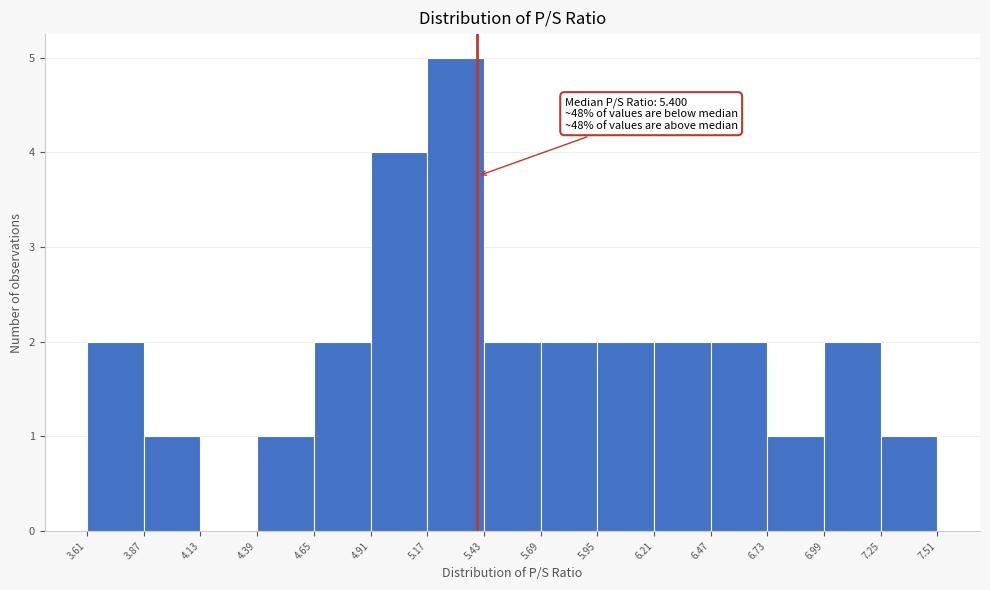

Which range on the x-axis has the tallest bar?

5.17 to 5.43